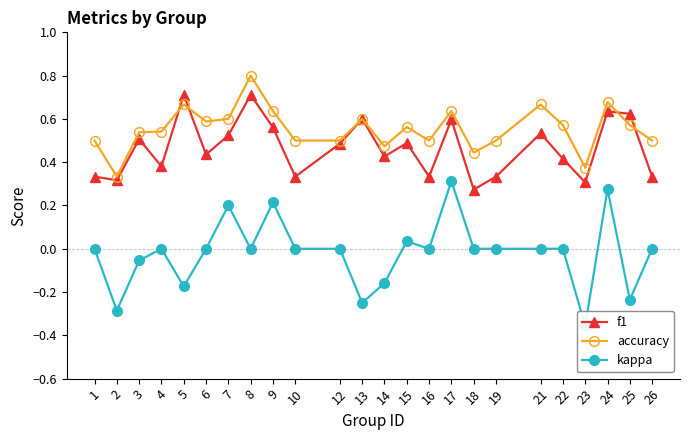

The value of kappa at 14 is -0.0. True or false?

False